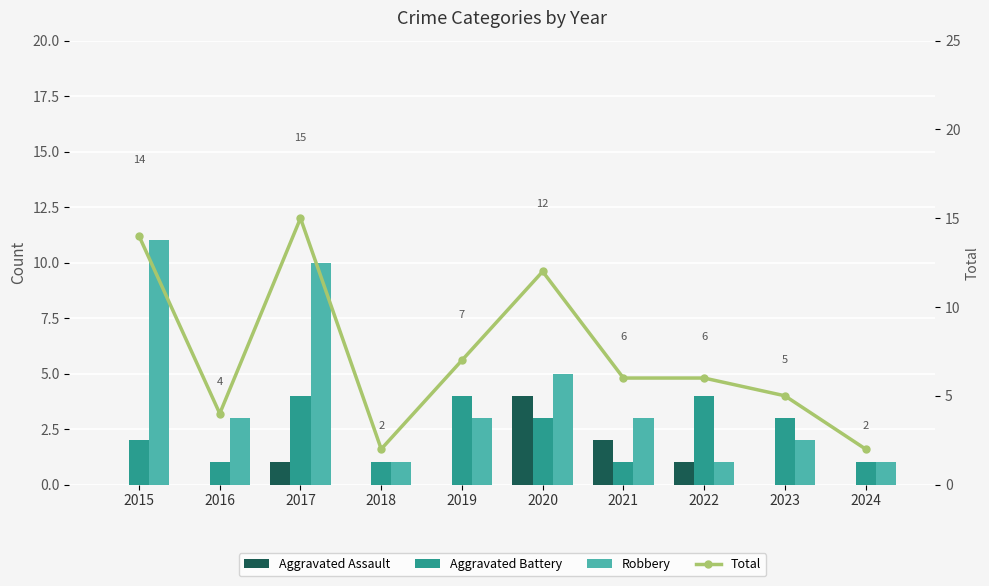

What is the value of the Total bar at the 7th from the left?

6